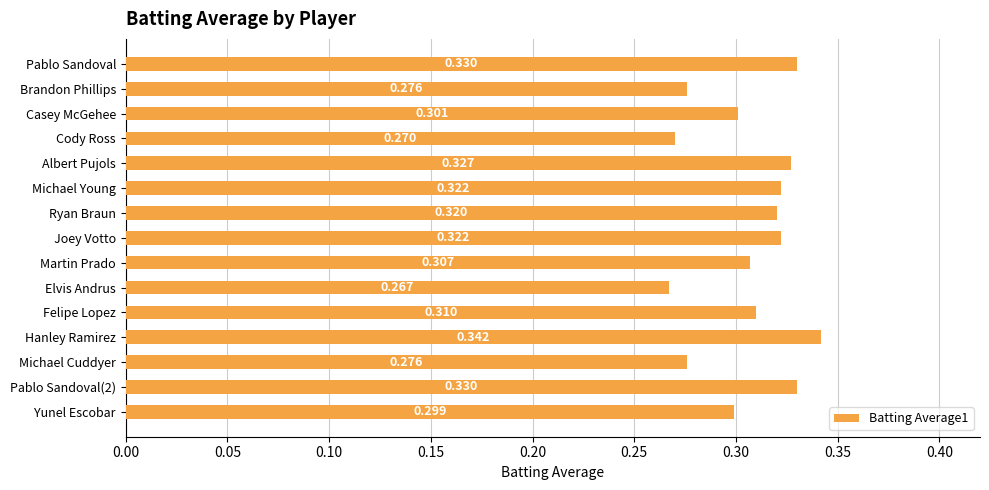

Which has a higher value, Brandon Phillips or Michael Young?

Michael Young